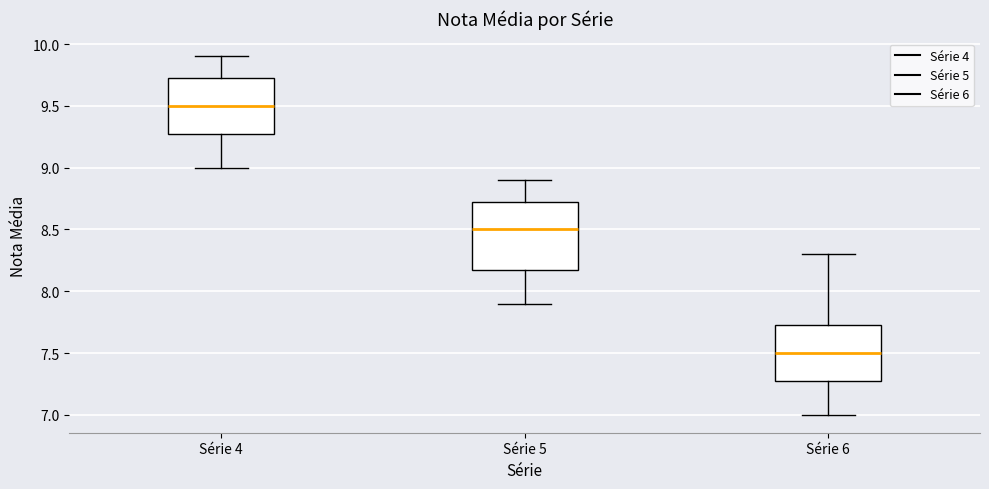

Comparing the boxes themselves (not the whiskers), which one is the tallest?

Série 5